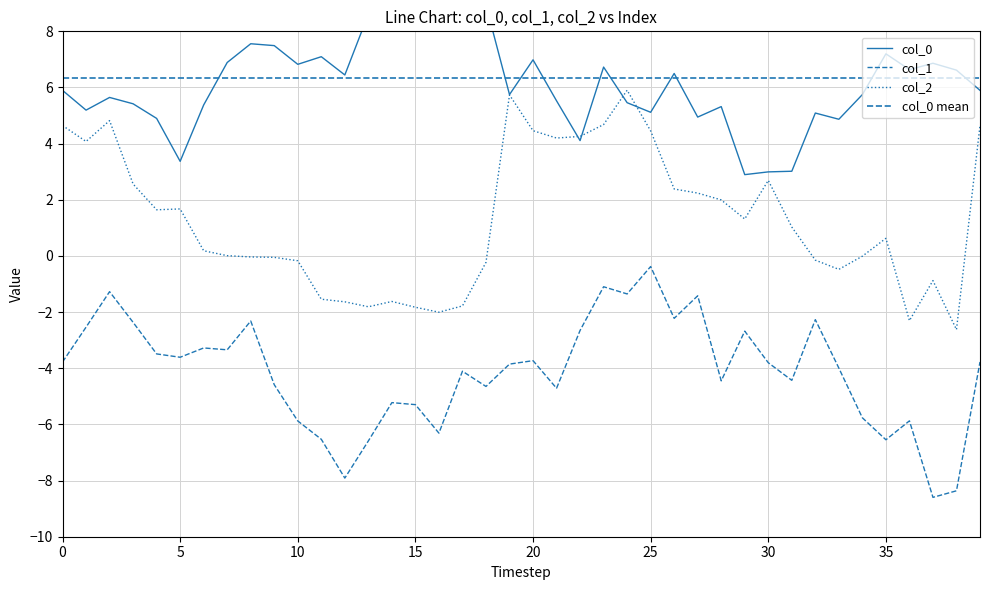

After their last crossing, which series has the higher values: col_0 or col_2?

col_0